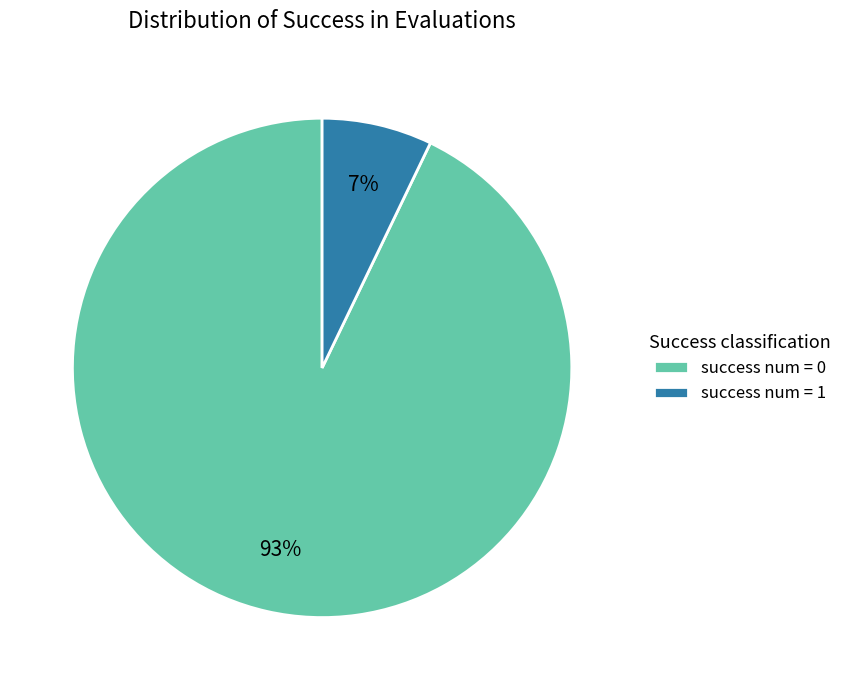

What is the largest slice in the pie chart?

success num = 0